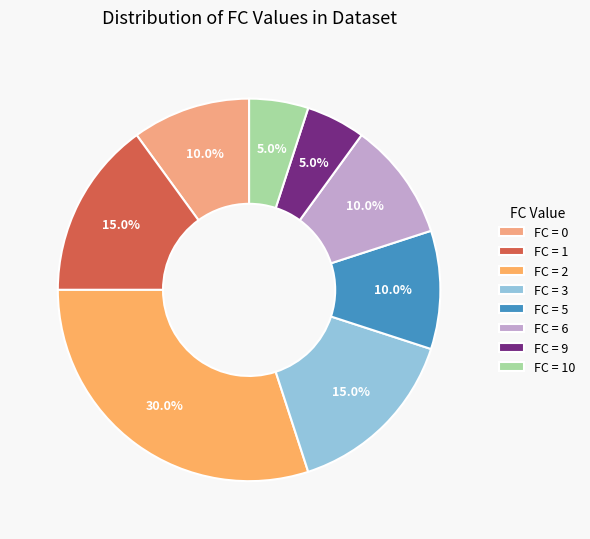

How many segments does this pie chart have?

8